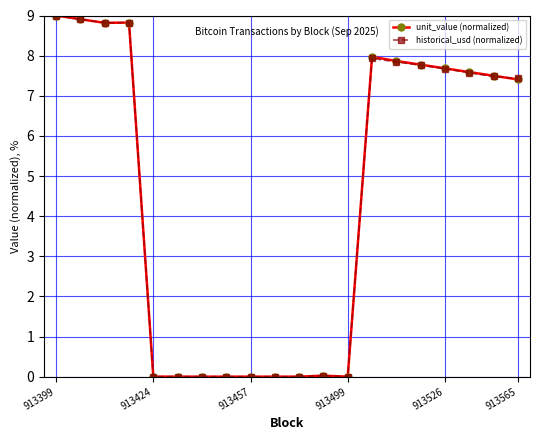

What is the value of the historical_usd (normalized) point at the 4th from the left?

8.8